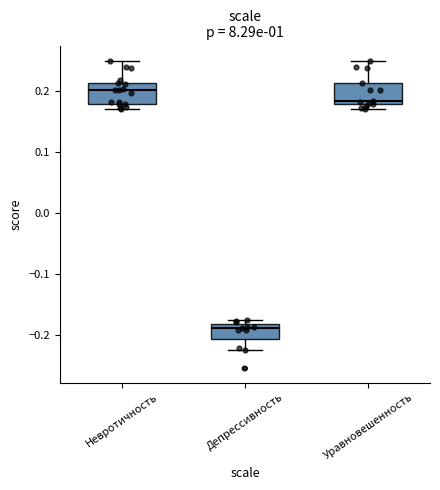

Reading left to right, read every box against the y-axis: the position of its median line, the range the box covers, and the ends of its whiskers. The values are not printed on the chart, so give them approximately, as read against the axis.

Невротичность: median 0.20, box 0.18 to 0.21, whiskers 0.17 to 0.25
Депрессивность: median -0.19, box -0.21 to -0.18, whiskers -0.23 to -0.18 (just above the box's upper edge)
Уравновешенность: median 0.18 (just above the box's lower edge), box 0.18 to 0.21, whiskers 0.17 to 0.25